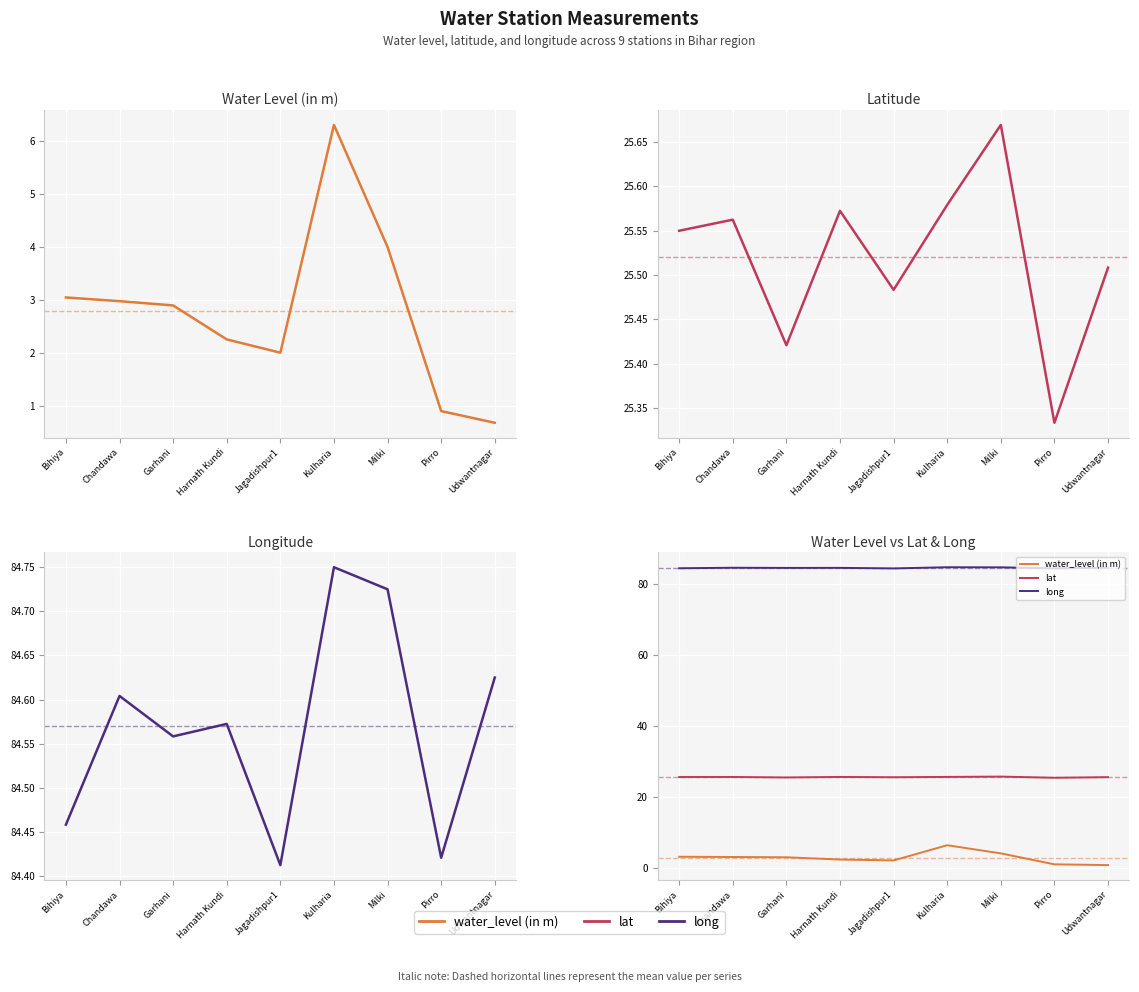

In water_level (in m), how many points are higher than both neighbors (excluding endpoints)?

1